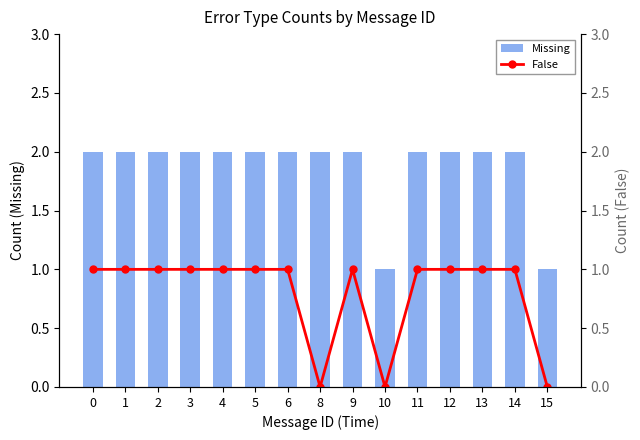

What is the average value of the False series?

1